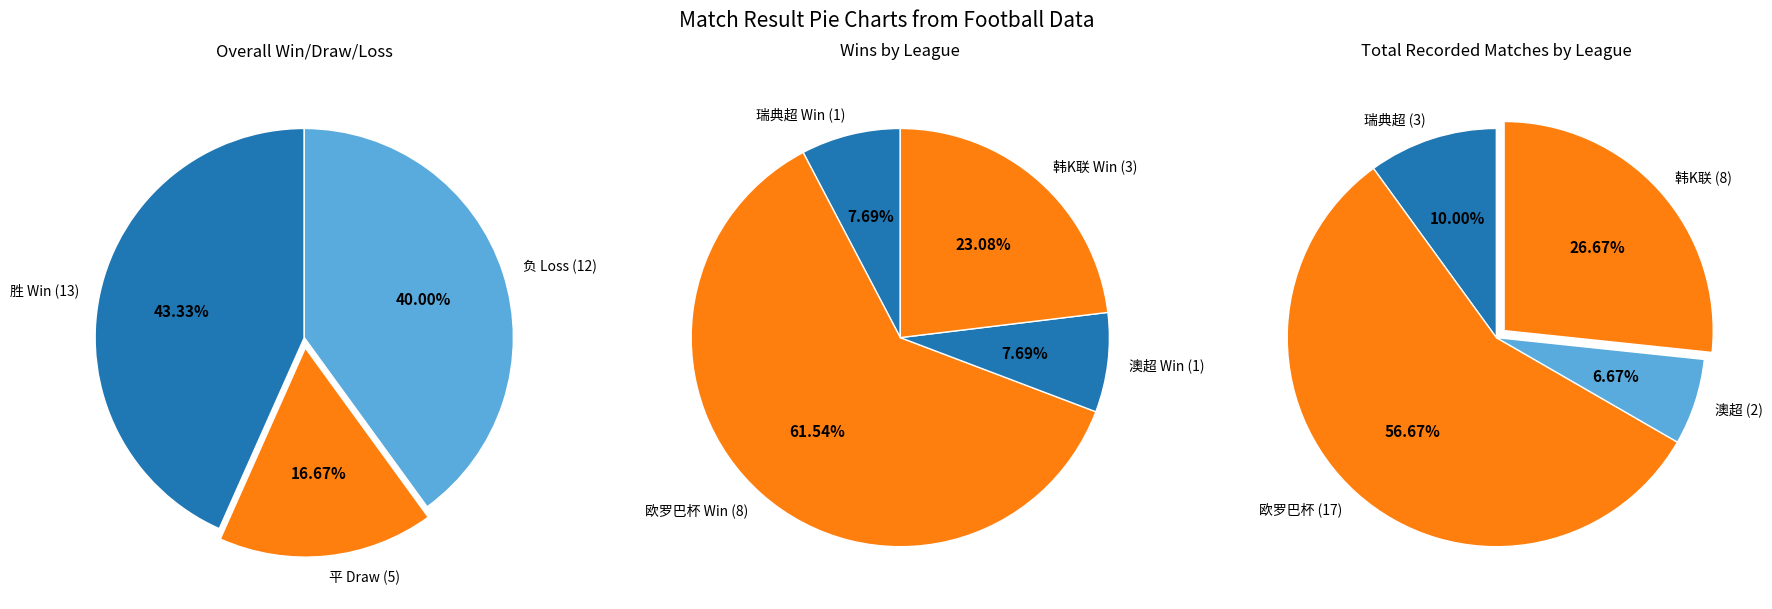

What is the largest slice in the pie chart?

欧罗巴杯